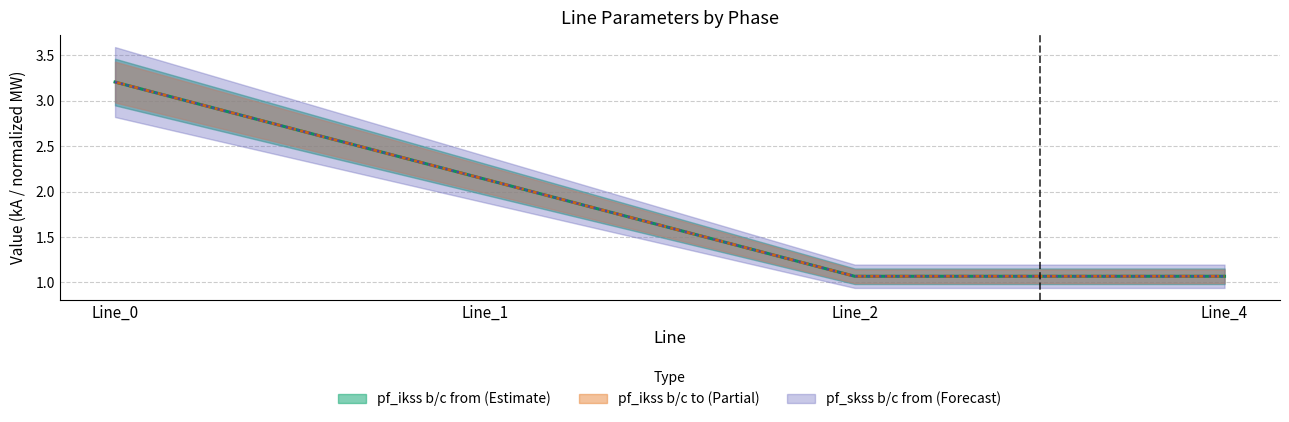

At how many categories does at least one series exceed 3?

1